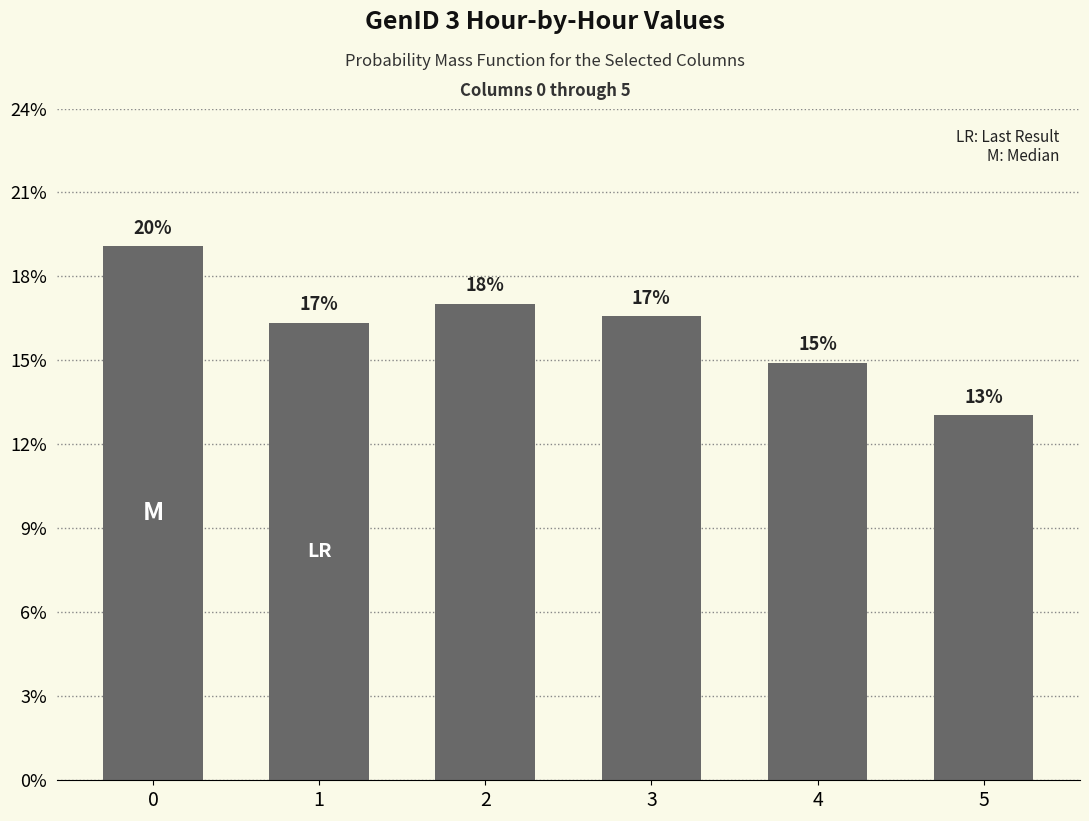

Does the chart contain any negative values?

No